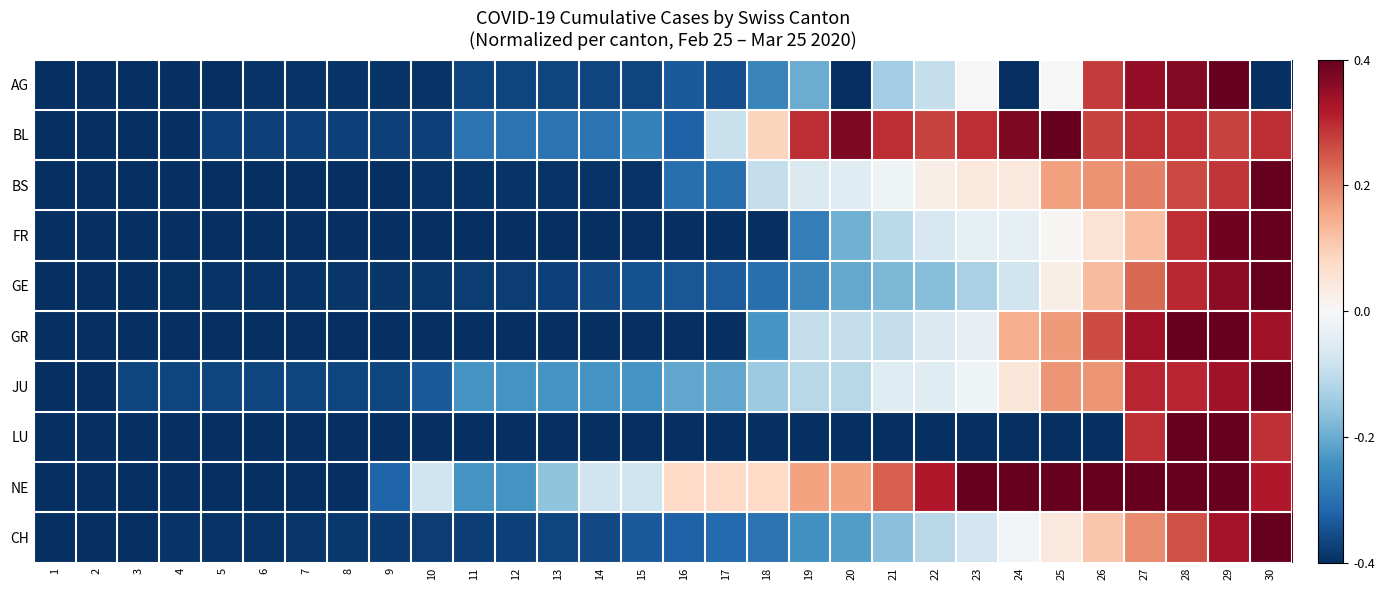

Reading right to left, what are all the values shown in this chart?

AG: 30=-1.0	29=1.0	28=0.9	27=0.9	26=0.7	25=0.0	24=-1.0	23=0.0	22=-0.2	21=-0.3	20=-1.0	19=-0.5	18=-0.7	17=-0.9	16=-0.8	15=-0.9	14=-0.9	13=-0.9	12=-0.9	11=-0.9	10=-1.0	9=-1.0	8=-1.0	7=-1.0	6=-1.0	5=-1.0	4=-1.0	3=-1.0	2=-1.0	1=-1.0
BL: 30=0.7	29=0.7	28=0.7	27=0.7	26=0.7	25=1.0	24=0.9	23=0.7	22=0.7	21=0.7	20=0.9	19=0.7	18=0.2	17=-0.2	16=-0.8	15=-0.7	14=-0.7	13=-0.7	12=-0.7	11=-0.7	10=-0.9	9=-0.9	8=-0.9	7=-0.9	6=-0.9	5=-0.9	4=-1.0	3=-1.0	2=-1.0	1=-1.0
BS: 30=1.0	29=0.7	28=0.7	27=0.5	26=0.4	25=0.4	24=0.1	23=0.1	22=0.1	21=-0.0	20=-0.1	19=-0.1	18=-0.2	17=-0.8	16=-0.8	15=-1.0	14=-1.0	13=-1.0	12=-1.0	11=-1.0	10=-1.0	9=-1.0	8=-1.0	7=-1.0	6=-1.0	5=-1.0	4=-1.0	3=-1.0	2=-1.0	1=-1.0
FR: 30=1.0	29=1.0	28=0.7	27=0.3	26=0.1	25=0.0	24=-0.1	23=-0.1	22=-0.2	21=-0.3	20=-0.5	19=-0.7	18=-1.0	17=-1.0	16=-1.0	15=-1.0	14=-1.0	13=-1.0	12=-1.0	11=-1.0	10=-1.0	9=-1.0	8=-1.0	7=-1.0	6=-1.0	5=-1.0	4=-1.0	3=-1.0	2=-1.0	1=-1.0
GE: 30=1.0	29=0.9	28=0.8	27=0.6	26=0.3	25=0.1	24=-0.2	23=-0.3	22=-0.4	21=-0.4	20=-0.5	19=-0.7	18=-0.8	17=-0.8	16=-0.9	15=-0.9	14=-0.9	13=-0.9	12=-0.9	11=-0.9	10=-1.0	9=-1.0	8=-1.0	7=-1.0	6=-1.0	5=-1.0	4=-1.0	3=-1.0	2=-1.0	1=-1.0
GR: 30=0.8	29=1.0	28=1.0	27=0.8	26=0.7	25=0.4	24=0.4	23=-0.1	22=-0.1	21=-0.2	20=-0.2	19=-0.2	18=-0.6	17=-1.0	16=-1.0	15=-1.0	14=-1.0	13=-1.0	12=-1.0	11=-1.0	10=-1.0	9=-1.0	8=-1.0	7=-1.0	6=-1.0	5=-1.0	4=-1.0	3=-1.0	2=-1.0	1=-1.0
JU: 30=1.0	29=0.8	28=0.8	27=0.8	26=0.4	25=0.4	24=0.1	23=-0.0	22=-0.1	21=-0.1	20=-0.3	19=-0.3	18=-0.4	17=-0.5	16=-0.5	15=-0.6	14=-0.6	13=-0.6	12=-0.6	11=-0.6	10=-0.8	9=-0.9	8=-0.9	7=-0.9	6=-0.9	5=-0.9	4=-0.9	3=-0.9	2=-1.0	1=-1.0
LU: 30=0.7	29=1.0	28=1.0	27=0.7	26=-1.0	25=-1.0	24=-1.0	23=-1.0	22=-1.0	21=-1.0	20=-1.0	19=-1.0	18=-1.0	17=-1.0	16=-1.0	15=-1.0	14=-1.0	13=-1.0	12=-1.0	11=-1.0	10=-1.0	9=-1.0	8=-1.0	7=-1.0	6=-1.0	5=-1.0	4=-1.0	3=-1.0	2=-1.0	1=-1.0
NE: 30=0.8	29=1.0	28=1.0	27=1.0	26=1.0	25=1.0	24=1.0	23=1.0	22=0.8	21=0.6	20=0.4	19=0.4	18=0.2	17=0.2	16=0.2	15=-0.2	14=-0.2	13=-0.4	12=-0.6	11=-0.6	10=-0.2	9=-0.8	8=-1.0	7=-1.0	6=-1.0	5=-1.0	4=-1.0	3=-1.0	2=-1.0	1=-1.0
CH: 30=1.0	29=0.8	28=0.6	27=0.5	26=0.3	25=0.1	24=-0.0	23=-0.2	22=-0.3	21=-0.4	20=-0.6	19=-0.6	18=-0.7	17=-0.8	16=-0.8	15=-0.8	14=-0.9	13=-0.9	12=-0.9	11=-0.9	10=-0.9	9=-1.0	8=-1.0	7=-1.0	6=-1.0	5=-1.0	4=-1.0	3=-1.0	2=-1.0	1=-1.0